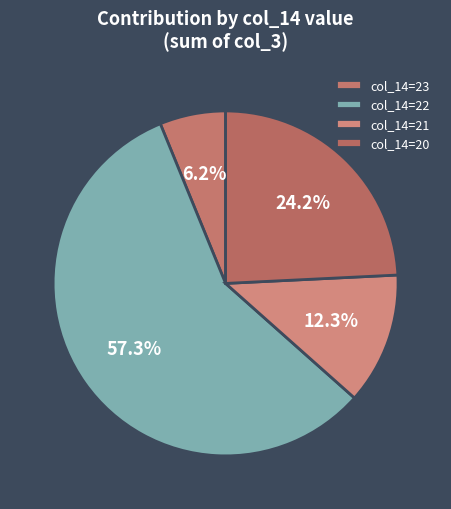

To the nearest percent, what is the average slice percentage?

25%